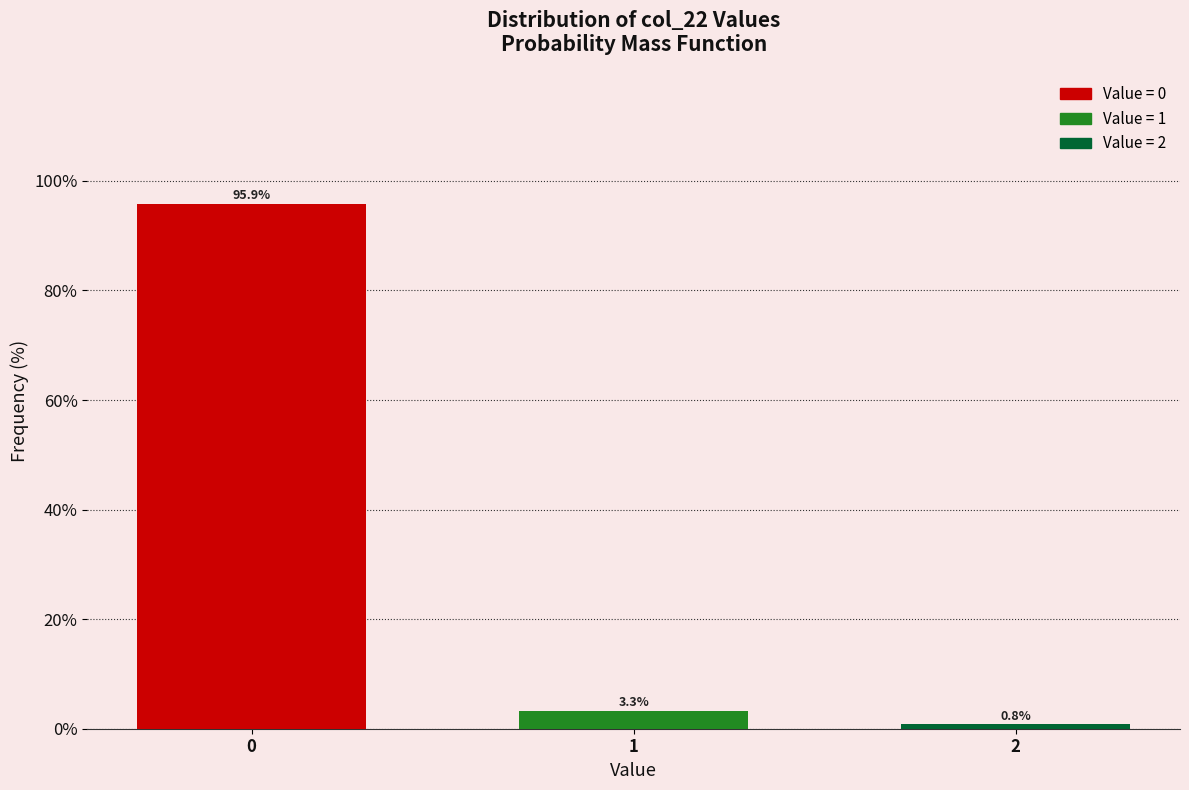

Reading left to right, what are all the values shown in this chart?

0=95.9	1=3.3	2=0.8